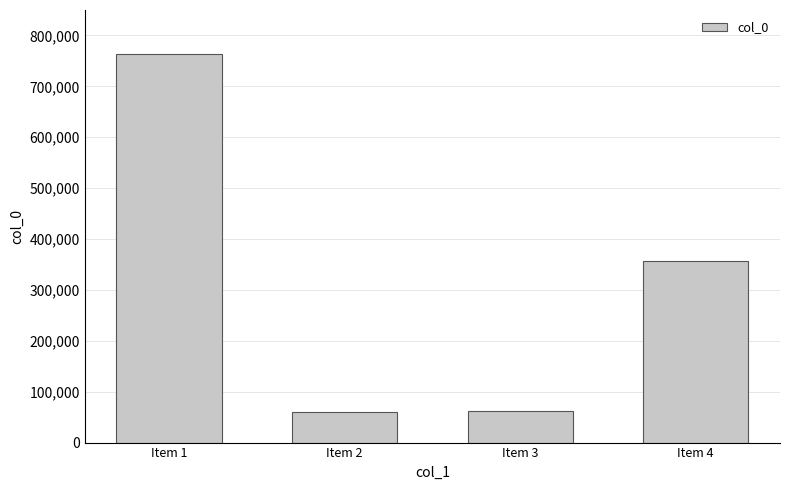

What is the sum of all values?

1242746